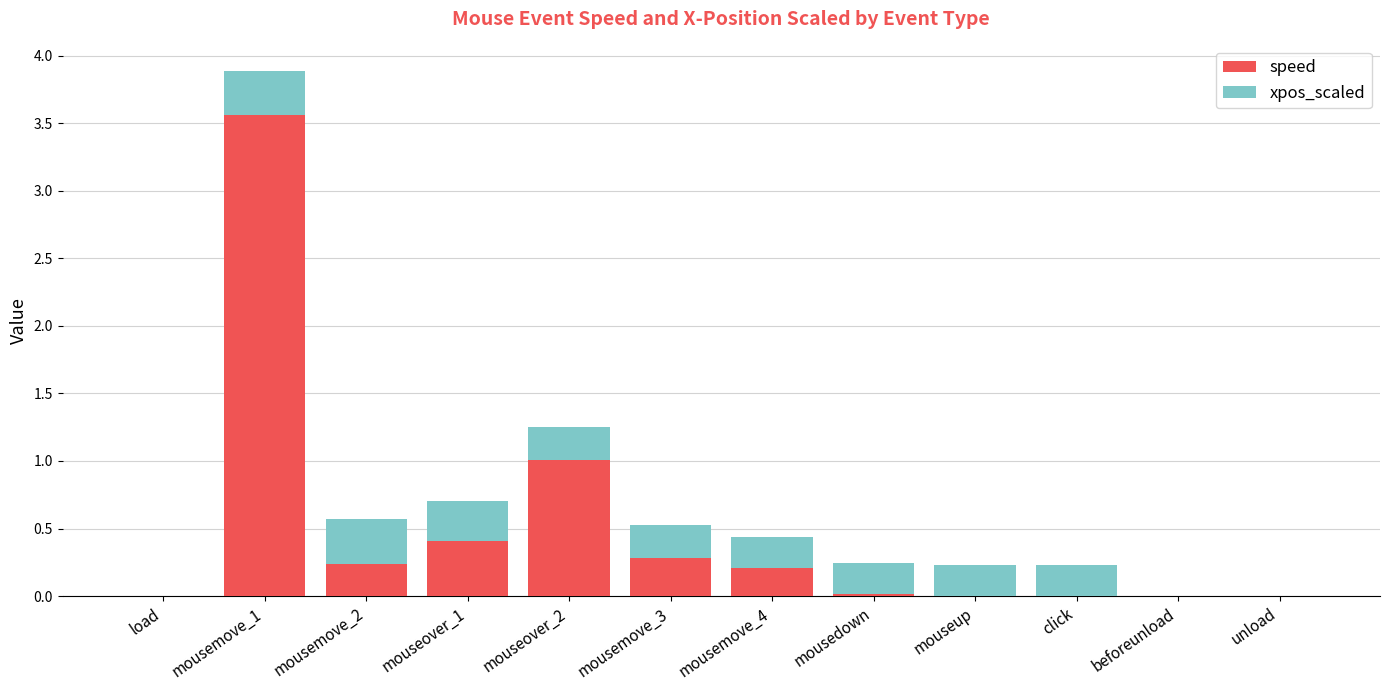

What is the sum of all speed values?

5.7